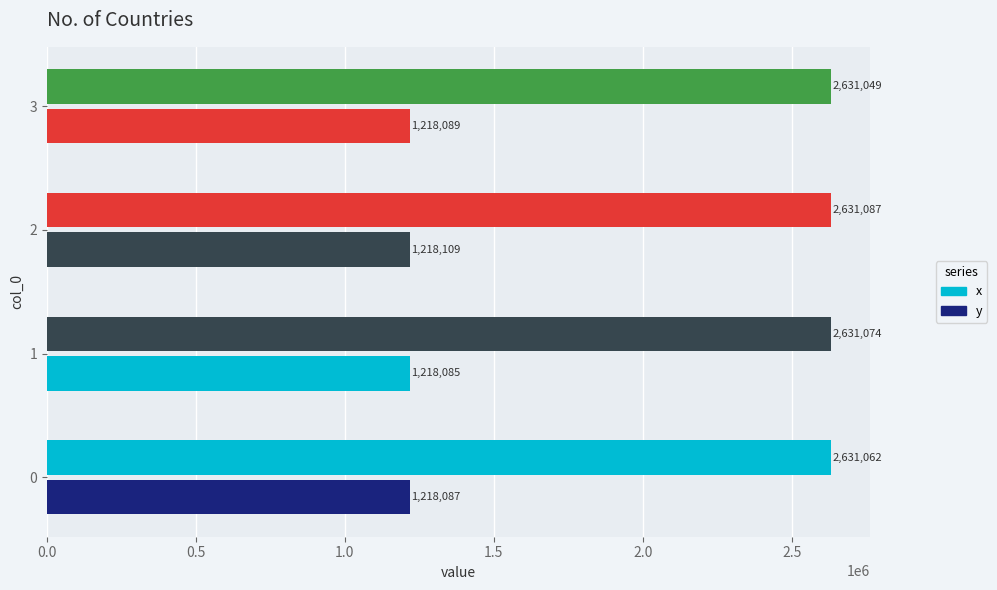

How many distinct data groups are displayed?

2